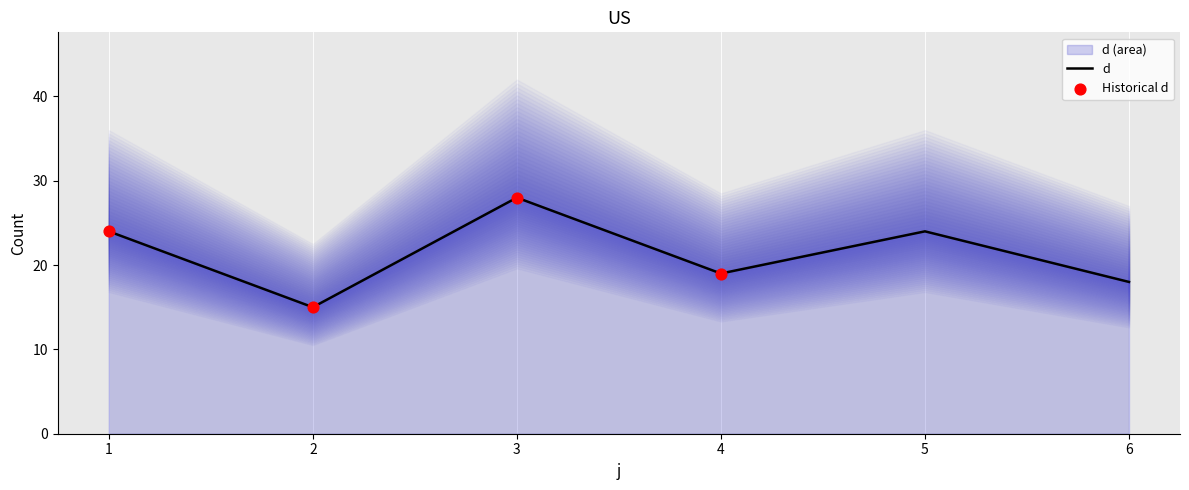

Which has a higher value, 3 or 1?

3